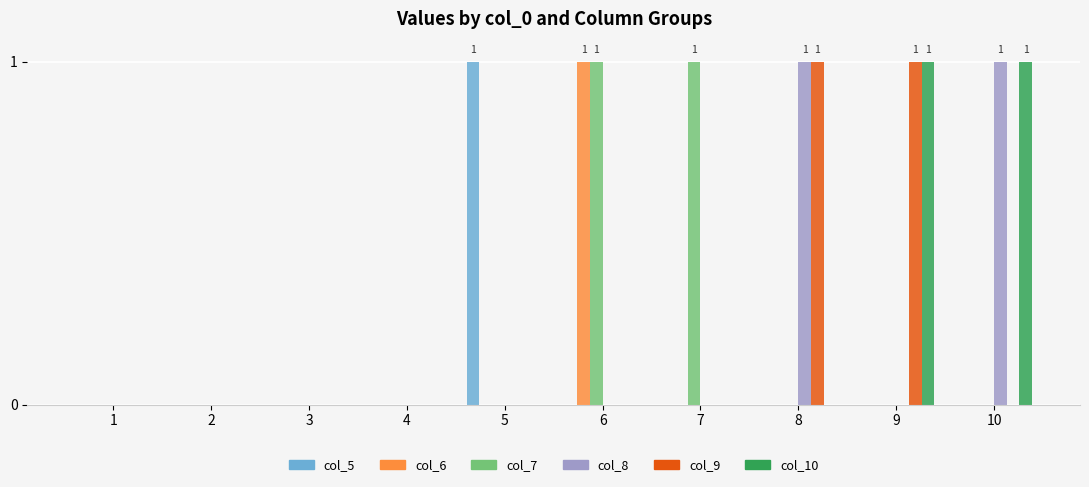

The col_7 series shows 0 at 4. True or false?

True